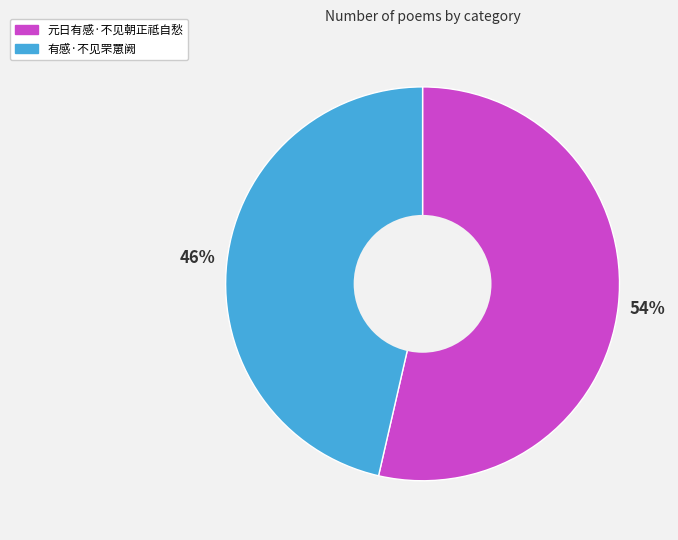

Does any single category account for the majority?

Yes